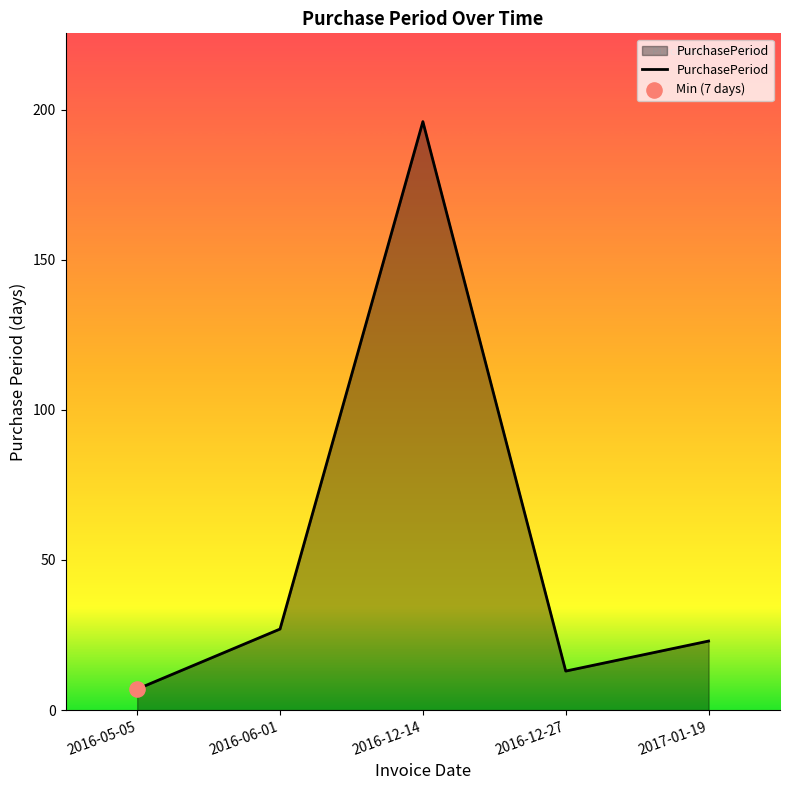

Between 2016-12-27 and 2016-05-05, which is larger?

2016-12-27